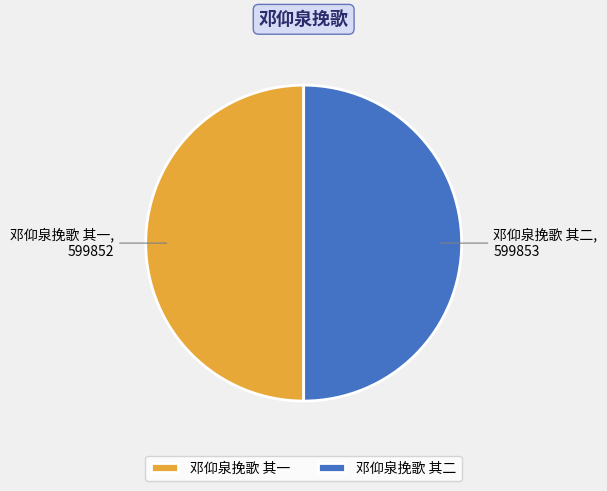

Approximately how many times larger is the value at 邓仰泉挽歌 其二 compared to 邓仰泉挽歌 其一?

1.0